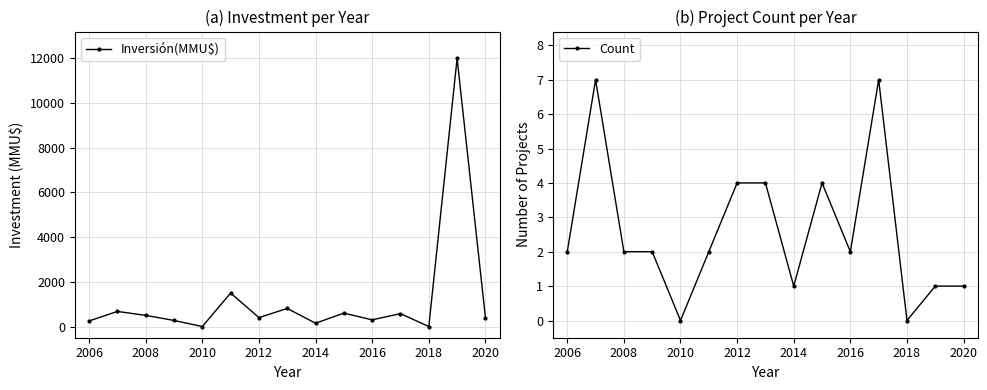

True or false: Inversión(MMU$) has more than 0 interior local peaks.

True